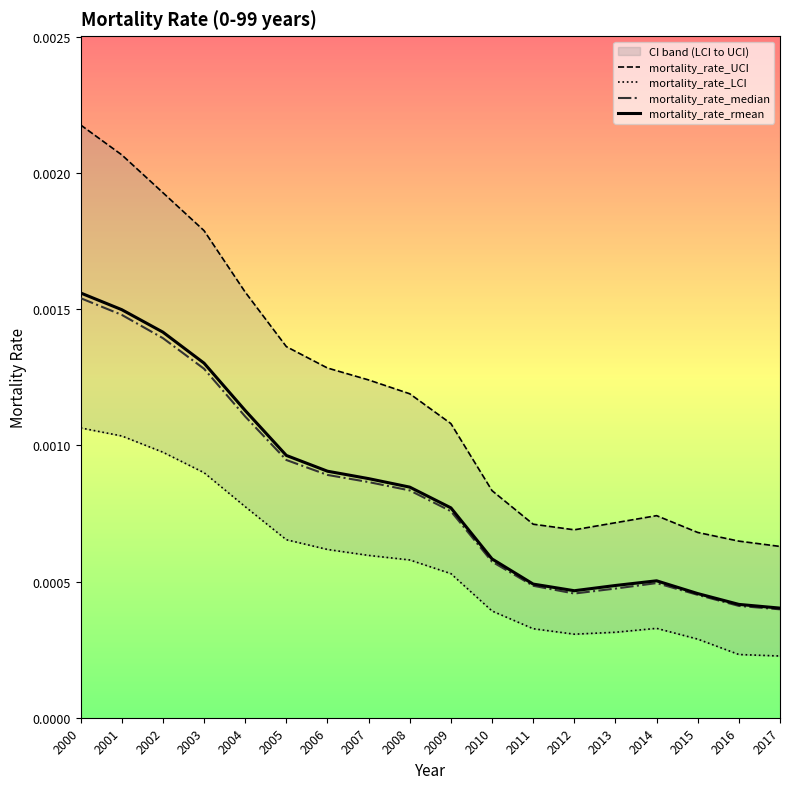

True or false: mortality_rate_median has more than 0 points higher than both neighbors.

True